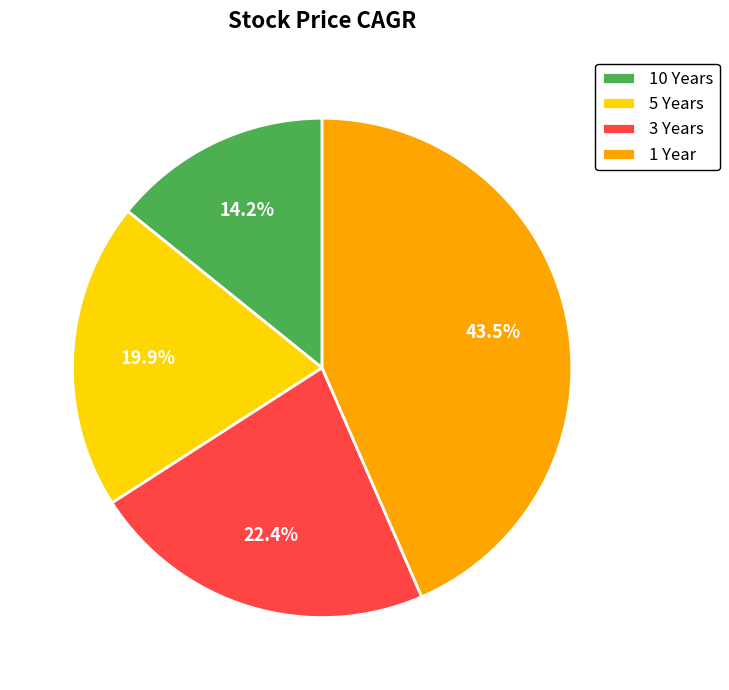

Which has a higher value, 3 Years or 10 Years?

3 Years